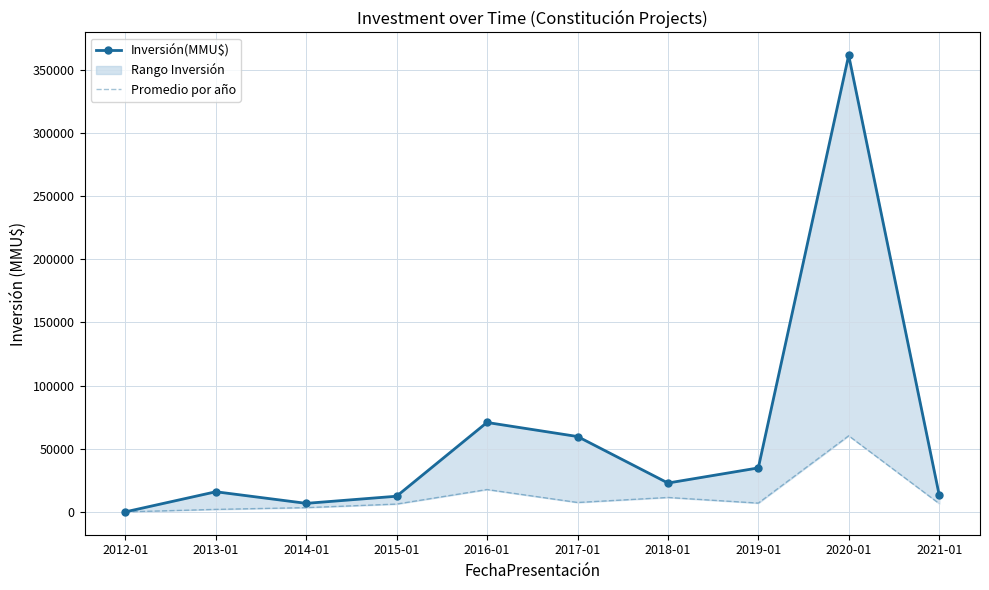

Reading left to right, transcribe all the data shown in this chart.

Inversión(MMU$): 0.0	15940.0	6760.0	12406.0	70800.0	59656.0	22850.0	34811.0	361502.0	12992.0
Promedio por año: 0.0	1992.5	3380.0	6203.0	17700.0	7457.0	11425.0	6962.2	60250.3	6496.0